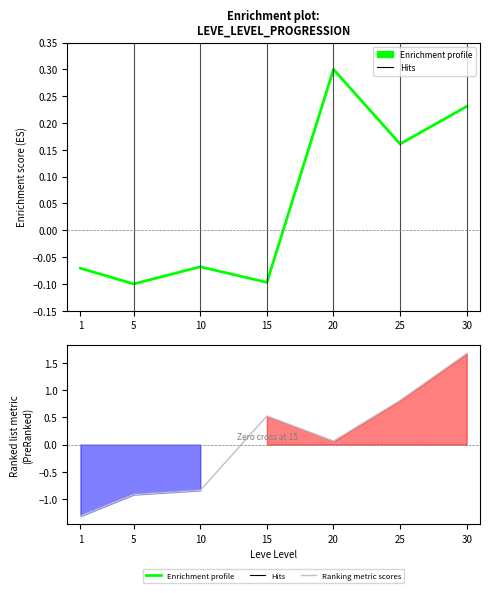

In Enrichment profile, how many points are lower than both neighbors (excluding endpoints)?

3